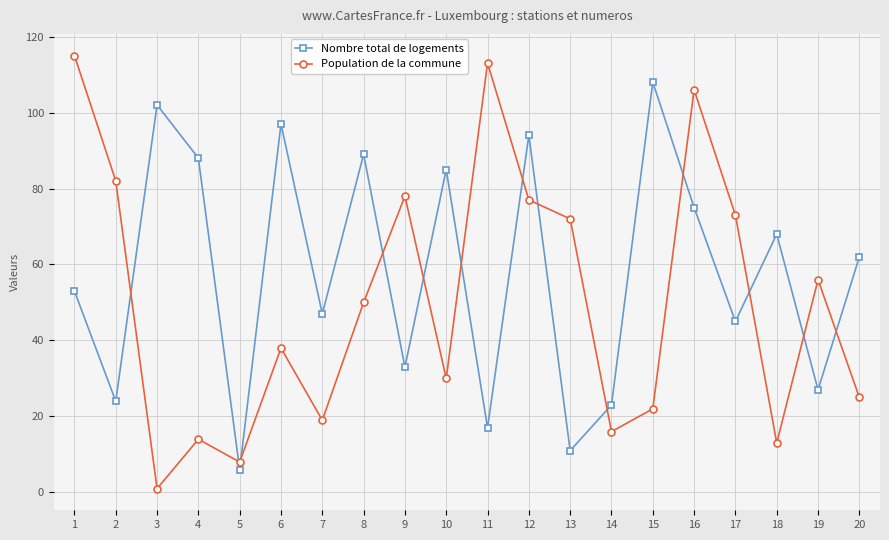

What is the total value across all series at 11?

130